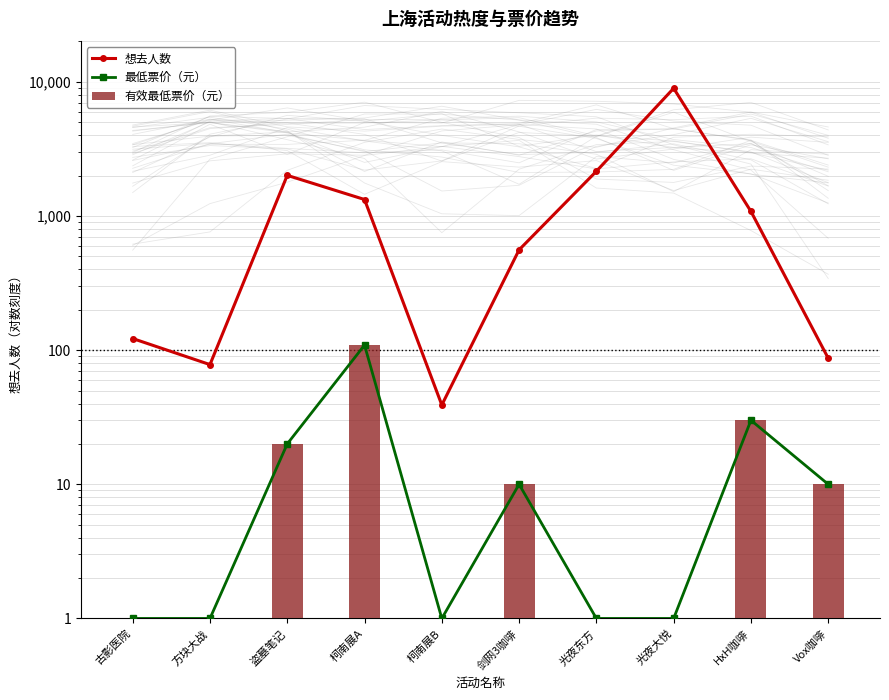

Which series has the largest total across all categories?

想去人数